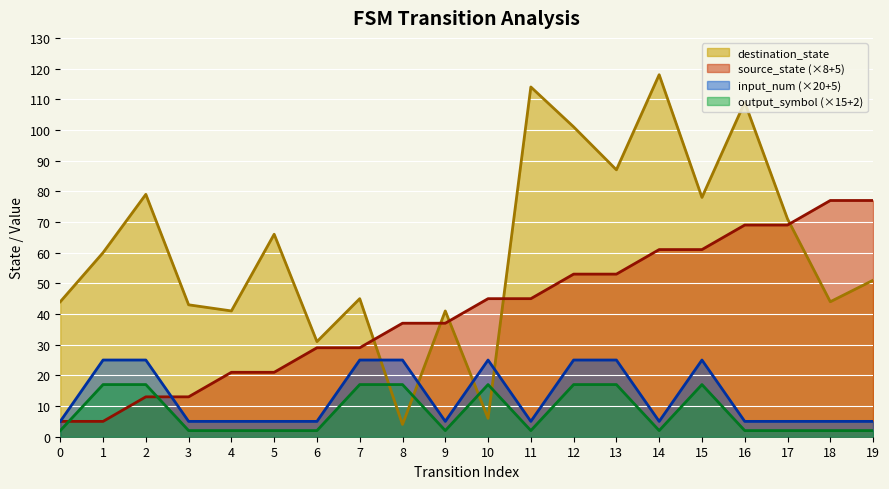

How many series are shown in this chart?

4